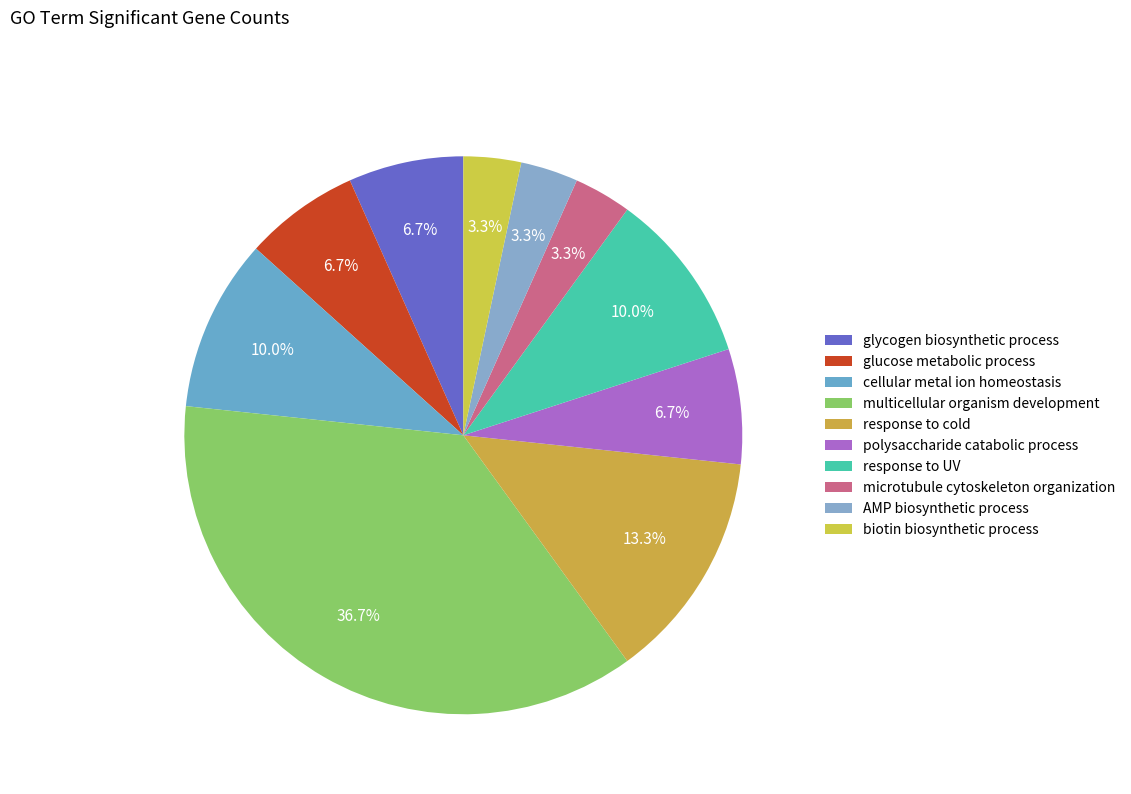

Rank the categories by value from highest to lowest.

multicellular organism development, response to cold, cellular metal ion homeostasis, response to UV, glycogen biosynthetic process, glucose metabolic process, polysaccharide catabolic process, microtubule cytoskeleton organization, AMP biosynthetic process, biotin biosynthetic process